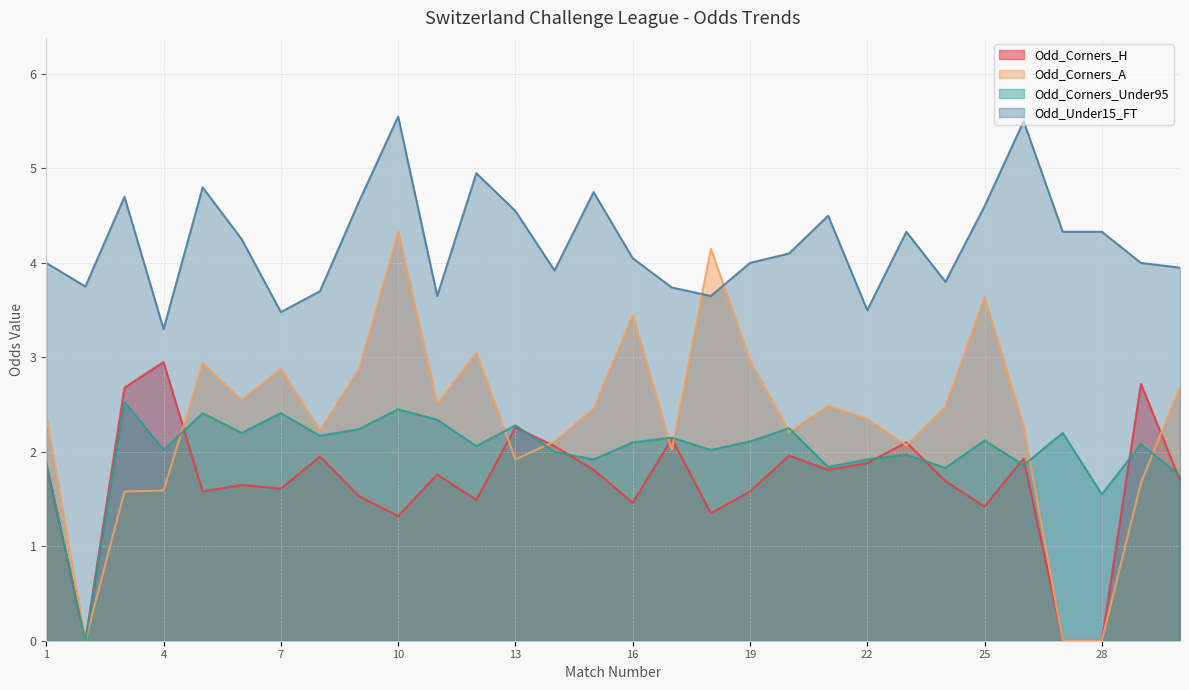

How many data points in Odd_Under15_FT are less than 4?

11